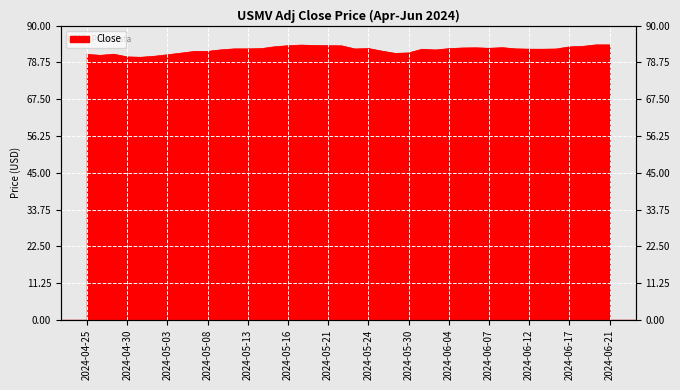

Reading left to right, extract all data points from this chart.

81.2	80.9	81.3	80.4	80.3	80.6	81.1	81.6	82.1	82.1	82.6	82.9	82.9	83.0	83.6	83.9	84.1	83.9	83.9	83.8	82.9	83.0	82.2	81.5	81.7	82.8	82.6	83.0	83.2	83.2	83.1	83.3	82.9	82.8	82.8	82.9	83.5	83.7	84.1	84.1